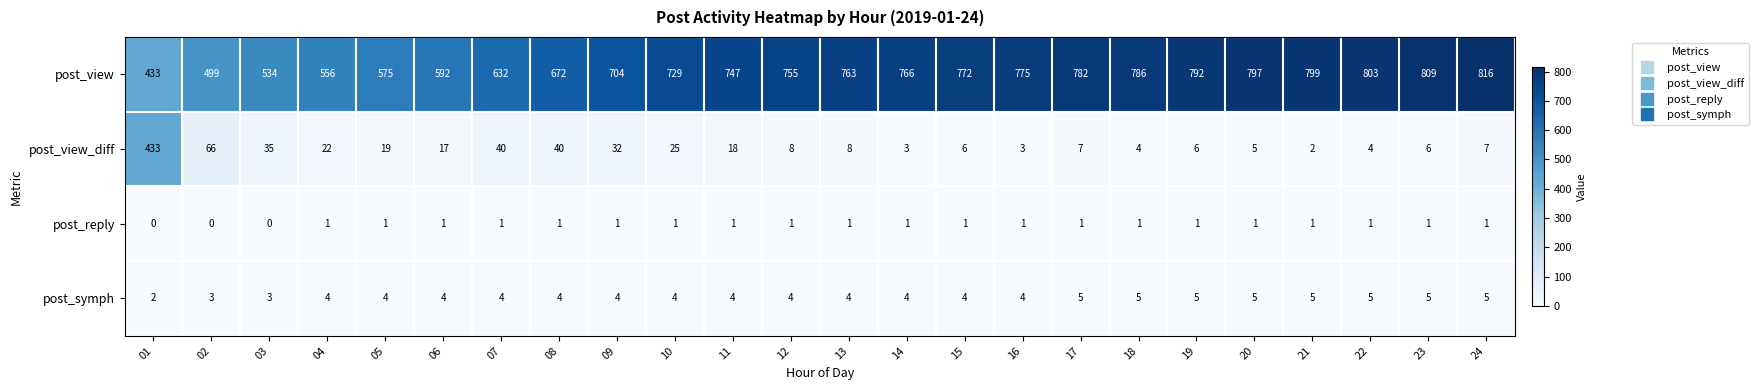

What is the sum of all post_view_diff values?

816